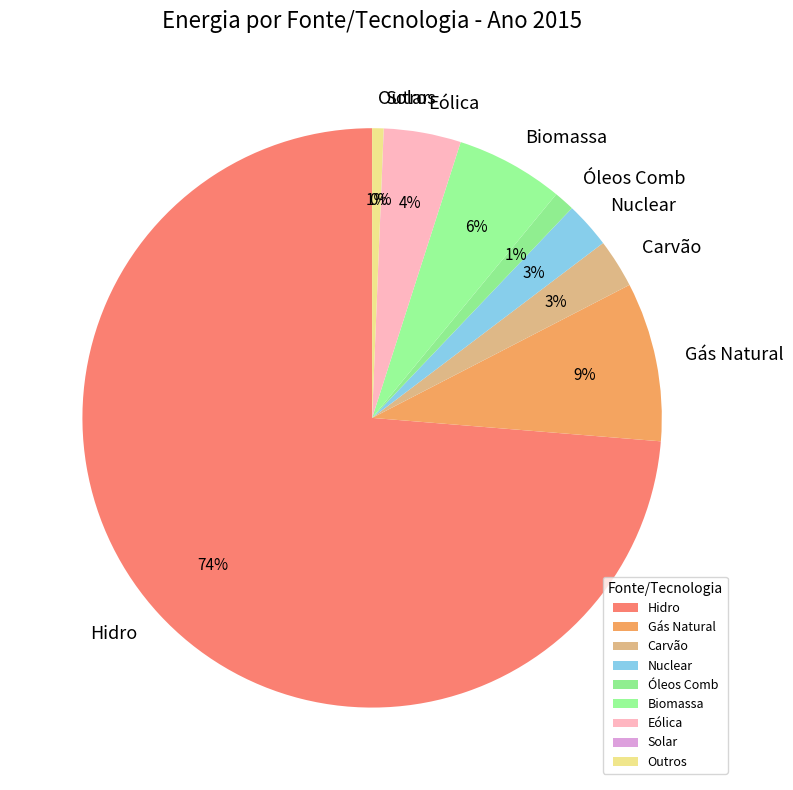

Count the number of slices in the pie.

9